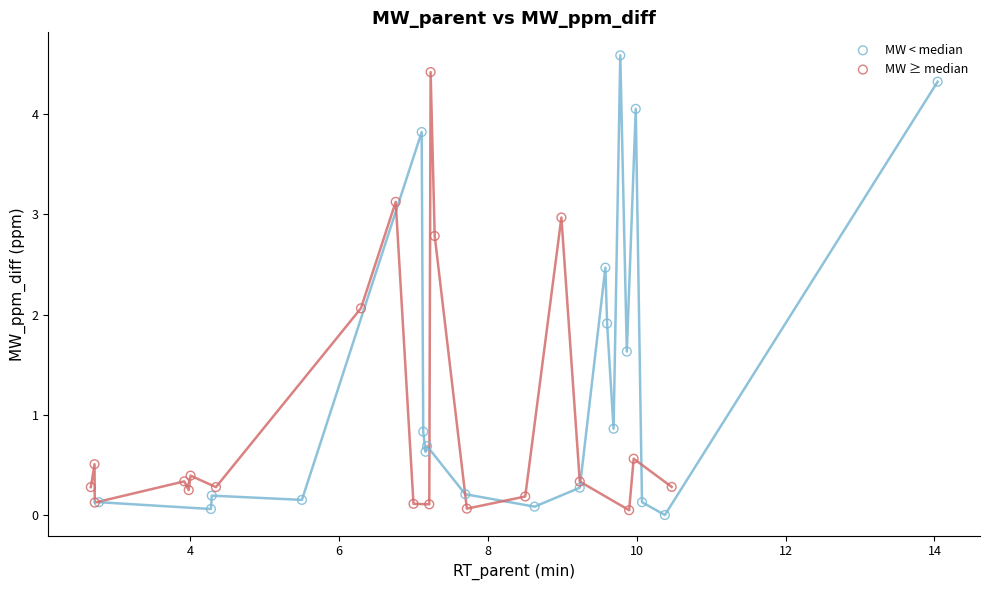

Which series contains the lowest Y value?

MW < median